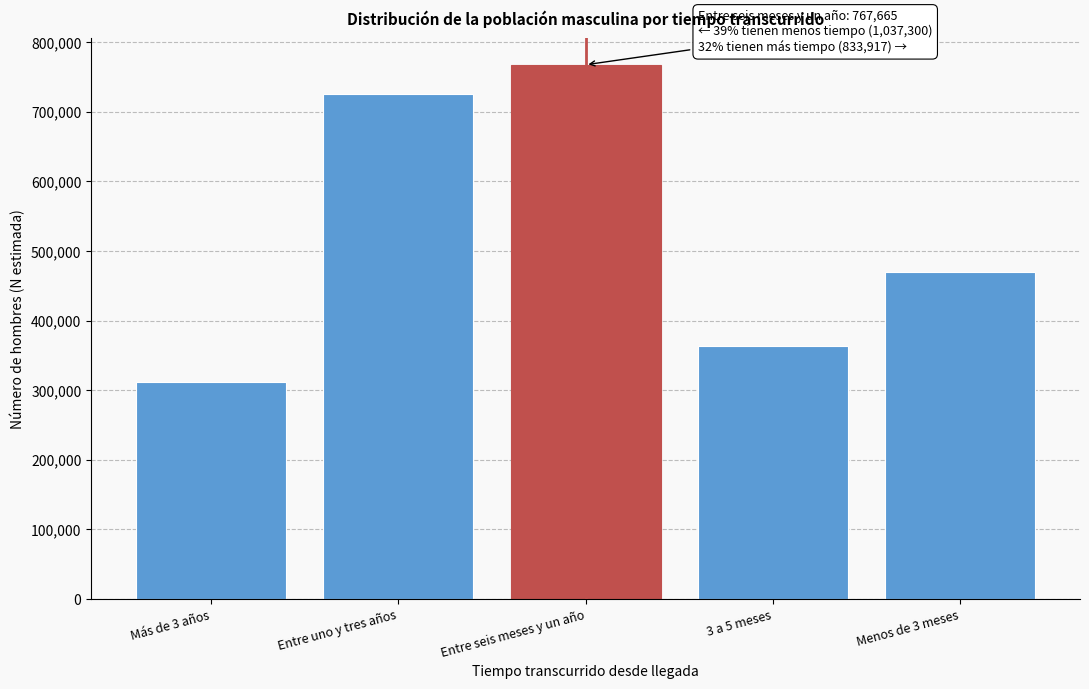

Reading right to left, what are all the values shown in this chart?

469833	364084	767665	725106	312194